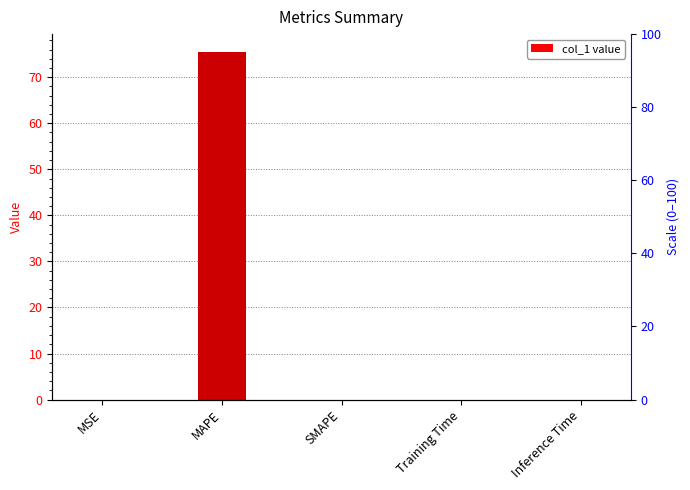

Reading left to right, what are all the values shown in this chart?

MSE=0.0	MAPE=75.6	SMAPE=0.0	Training Time=0.0	Inference Time=0.0